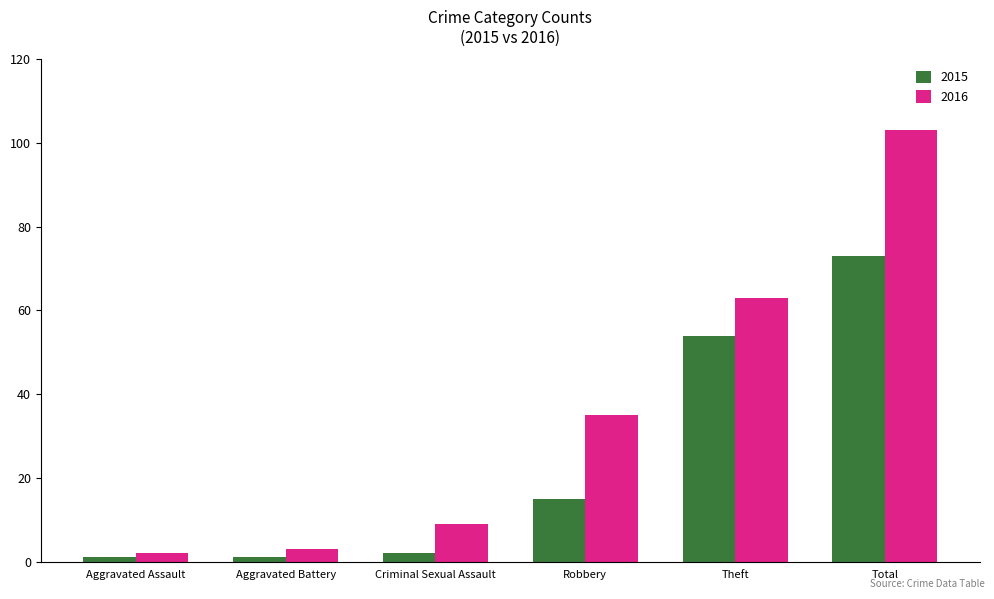

What position from the left is Aggravated Battery?

2